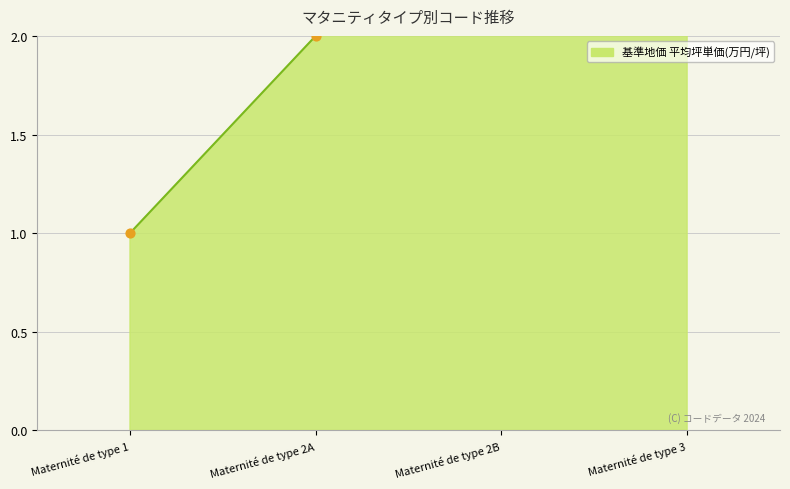

Approximately how many times larger is the value at Maternité de type 2A compared to Maternité de type 2B?

0.7